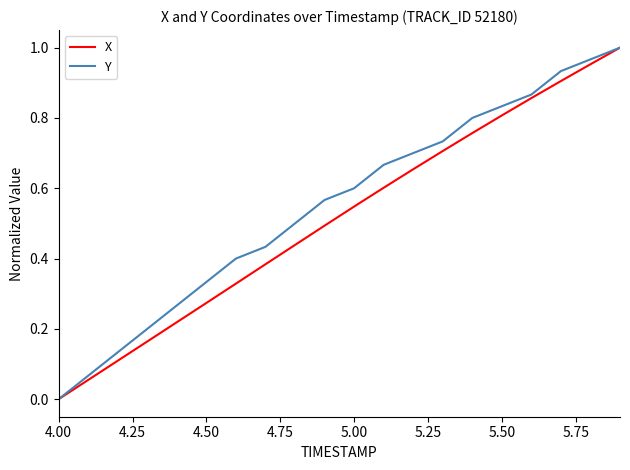

True or false: X and Y cross at least once.

False